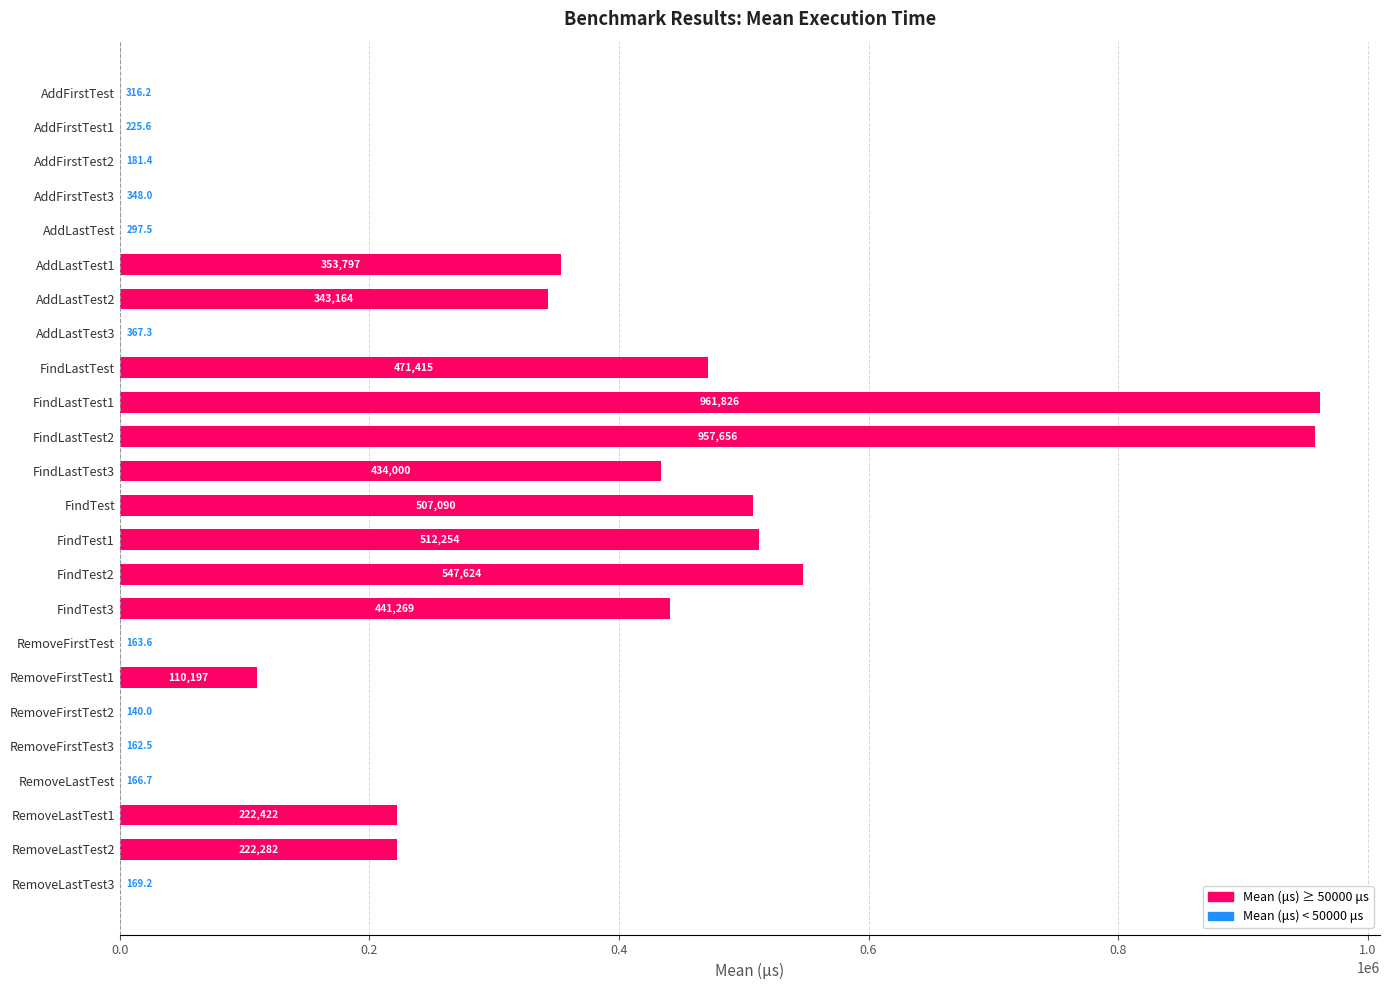

Is it true that the value at FindTest is 305101.0?

False